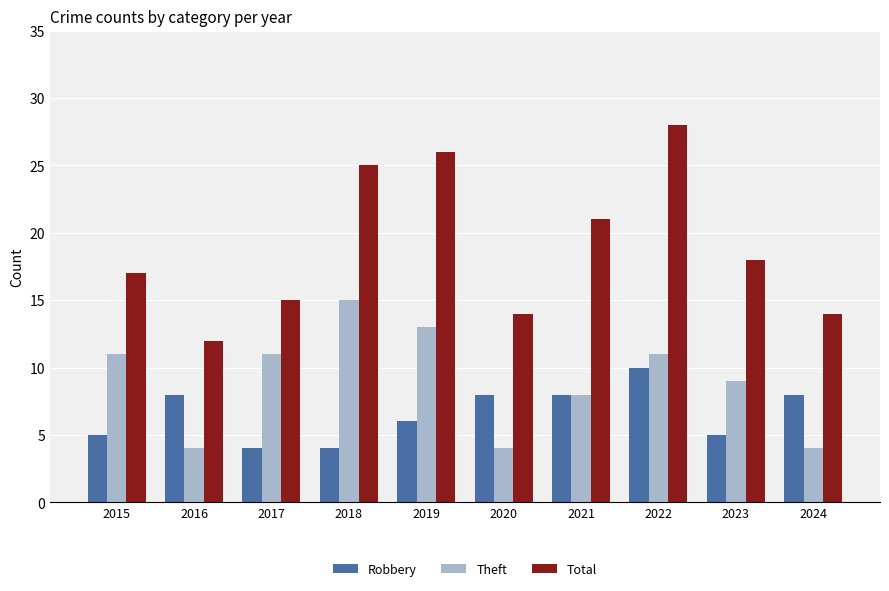

Which series has the largest range (max minus min)?

Total